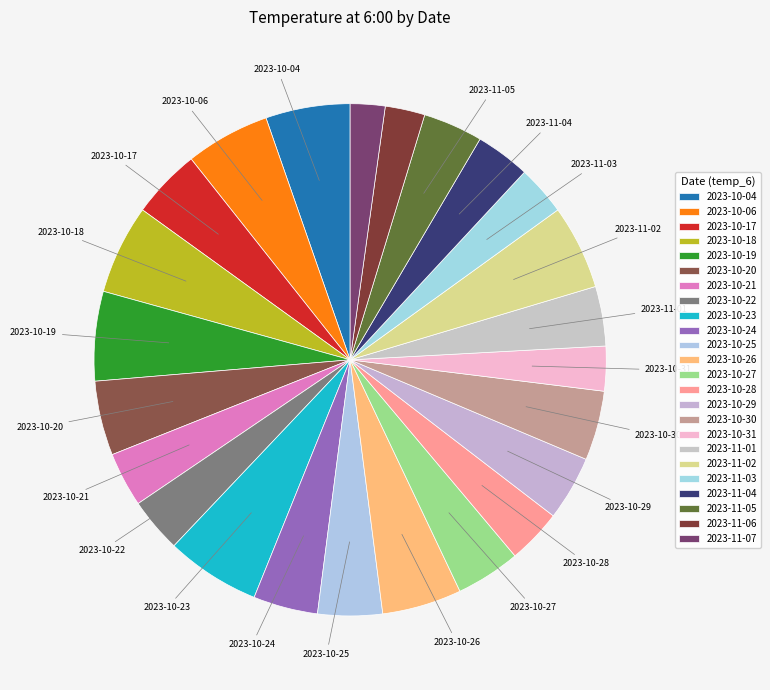

Which category has the biggest portion of the pie?

2023-10-23